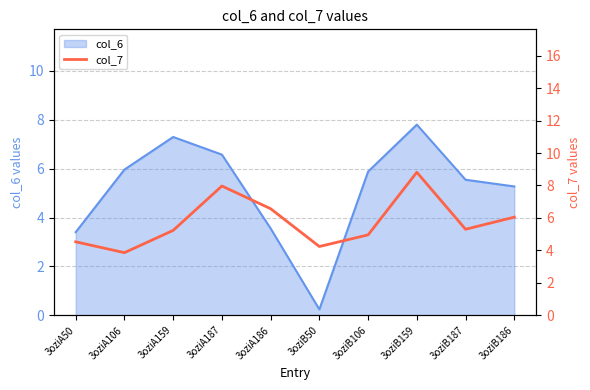

Between 3oziB159 and 3oziA186, which is larger?

3oziB159